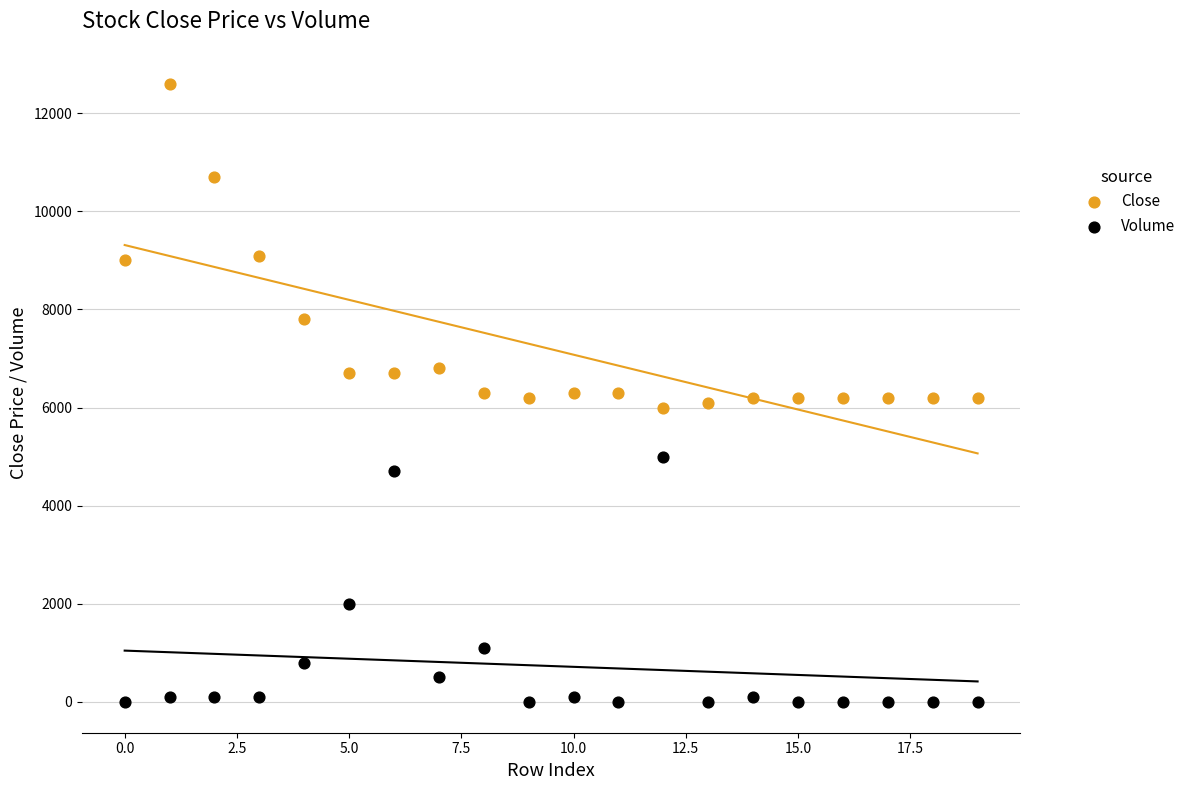

What are all the series names shown in the legend?

Close, Volume